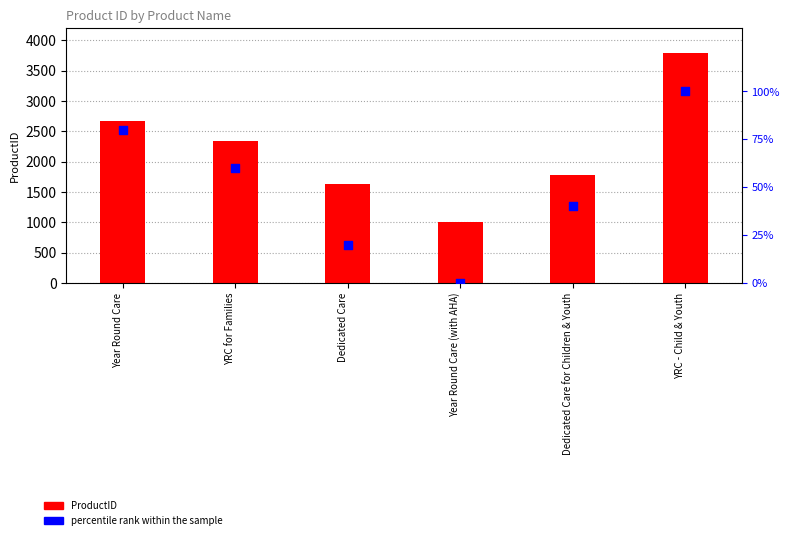

Which series has the largest total across all categories?

ProductID